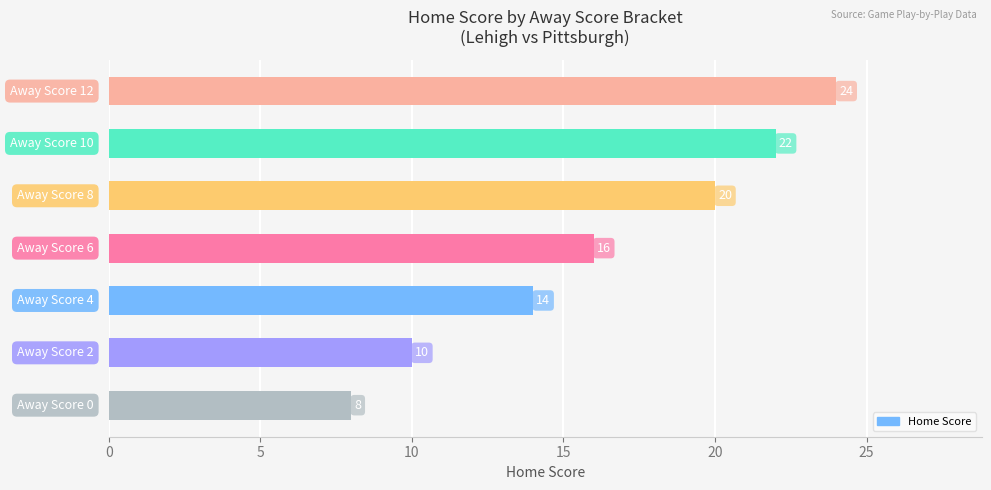

How many values are between 10 and 22?

5